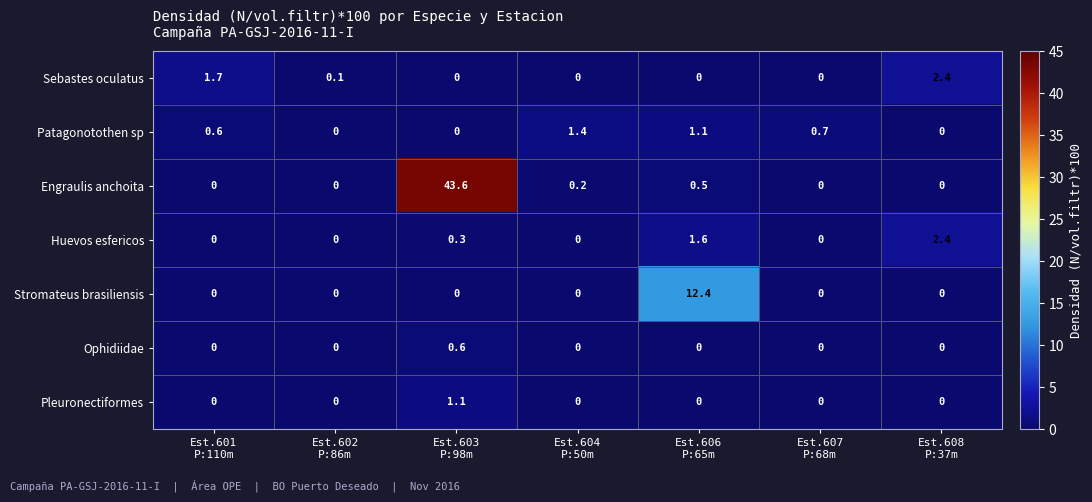

What is the difference between the maximum and minimum values in the Pleuronectiformes series?

1.1